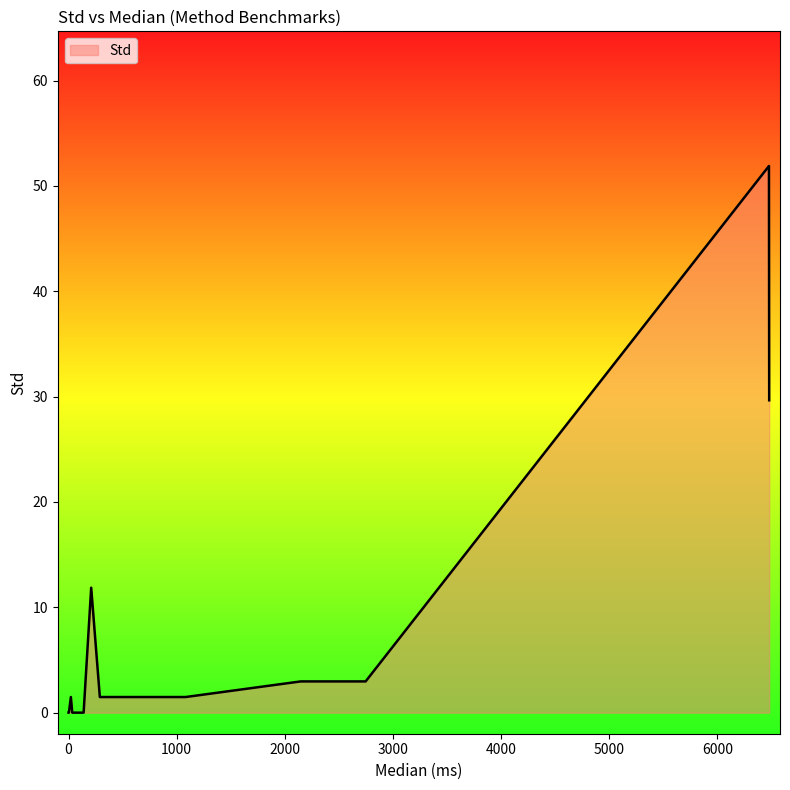

What is the difference between the maximum and minimum values?

51.9